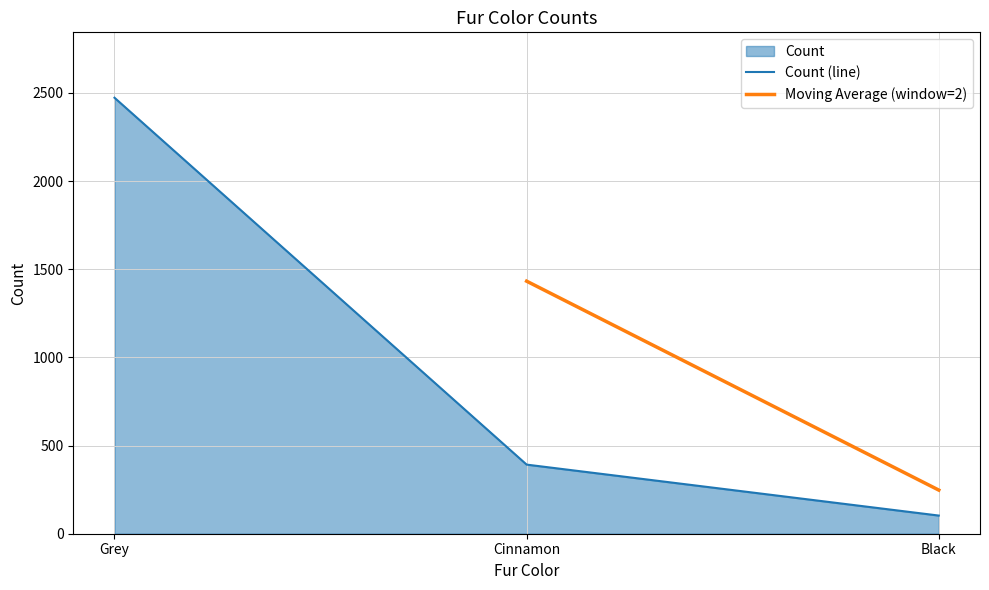

Reading left to right, extract all data points from this chart.

Grey=2473	Cinnamon=392	Black=103